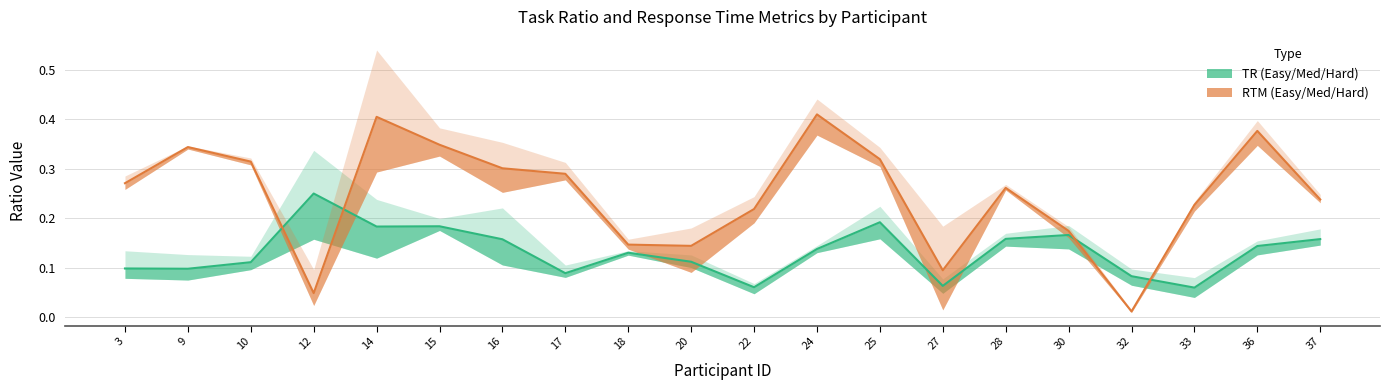

In TR_EASY, how many points are higher than both neighbors (excluding endpoints)?

4